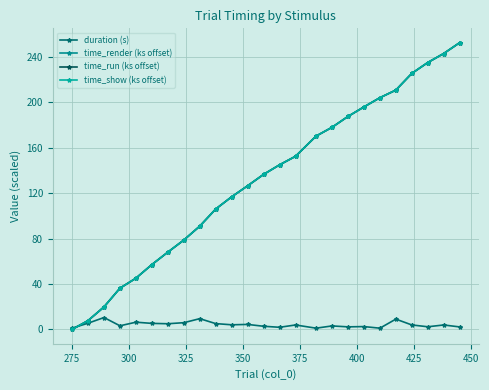

List the series in order of their peak value, highest first.

time_run (ks offset), time_show (ks offset), time_render (ks offset), duration (s)